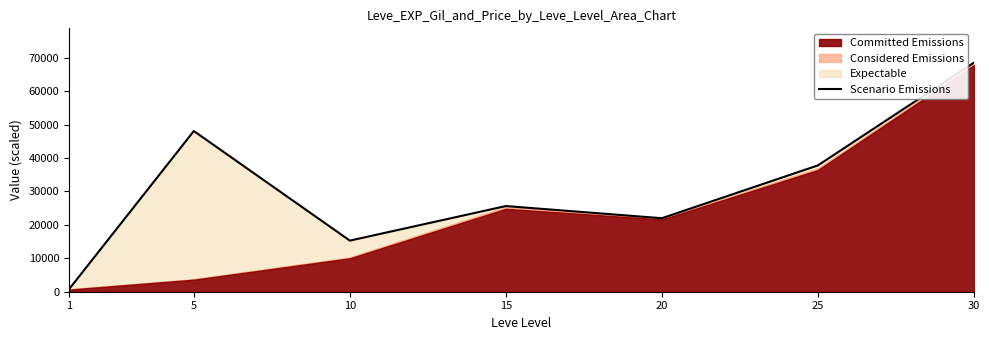

List the labels in order of value, smallest first.

1, 10, 20, 15, 25, 5, 30